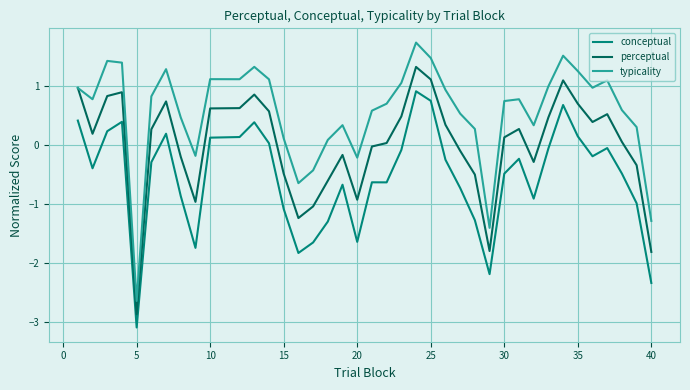

How many series are shown in this chart?

3